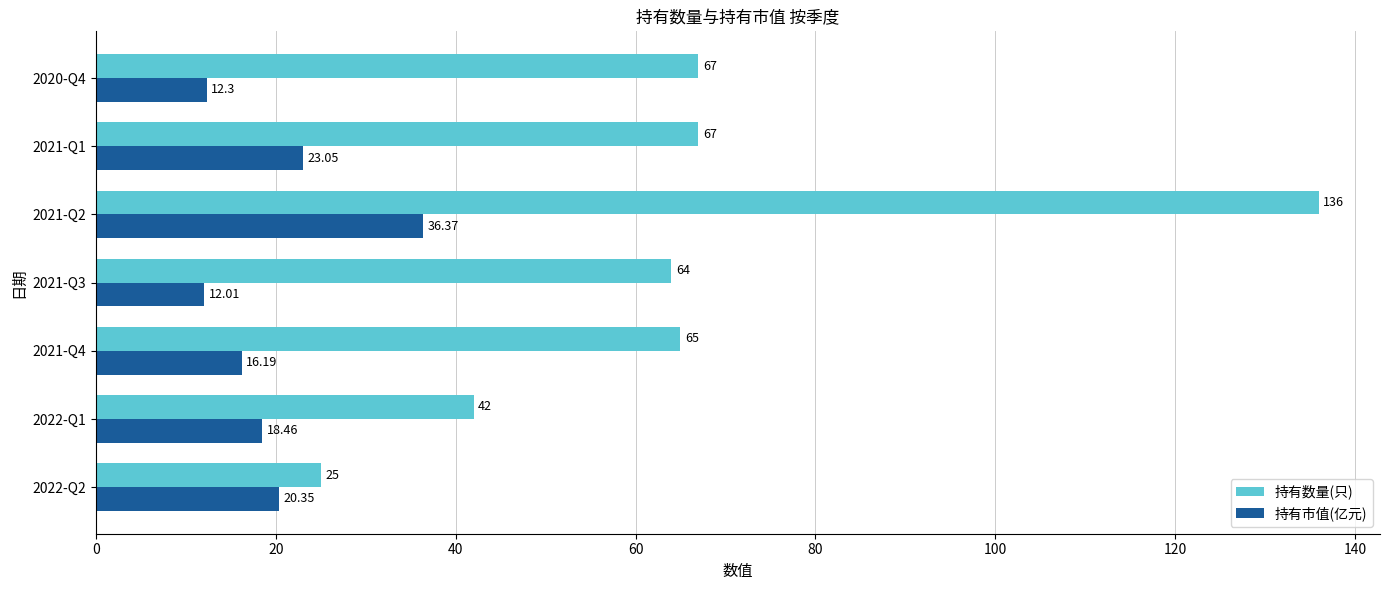

Which category has the highest value across all series?

2021-Q2